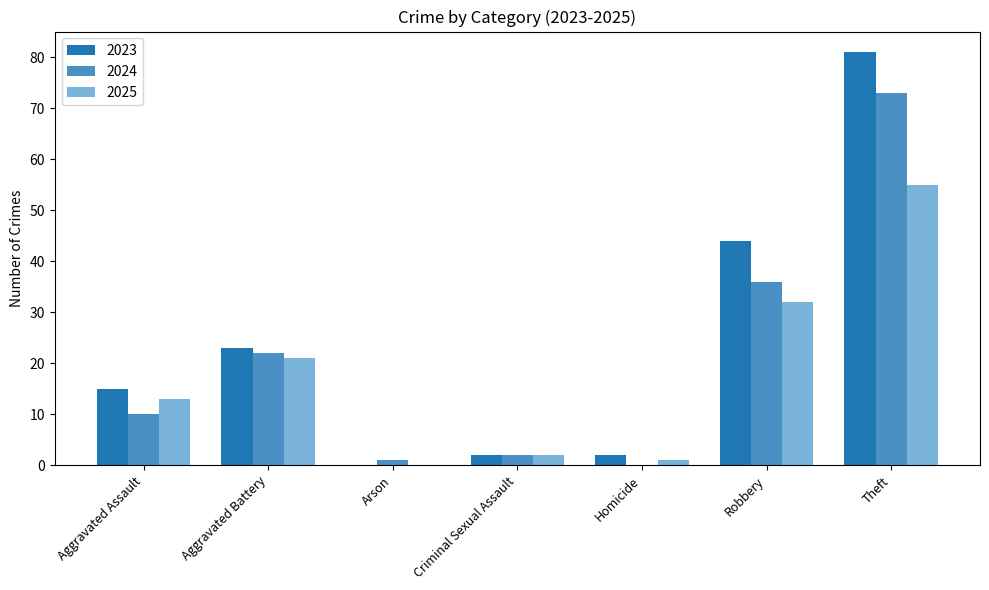

Which category has the highest value in the 2024 series?

Theft